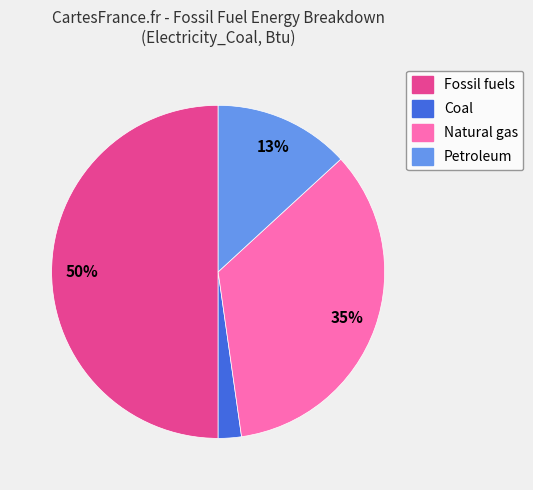

The Natural gas slice represents 22% of the pie. True or false?

False